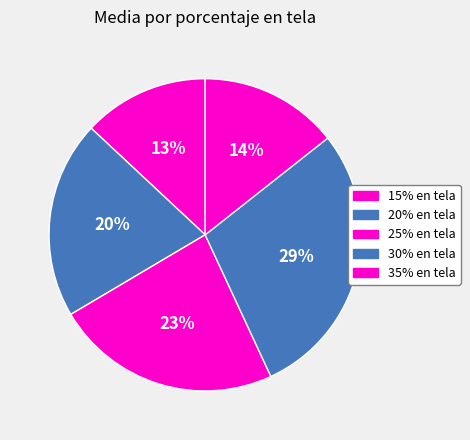

How many segments does this pie chart have?

5